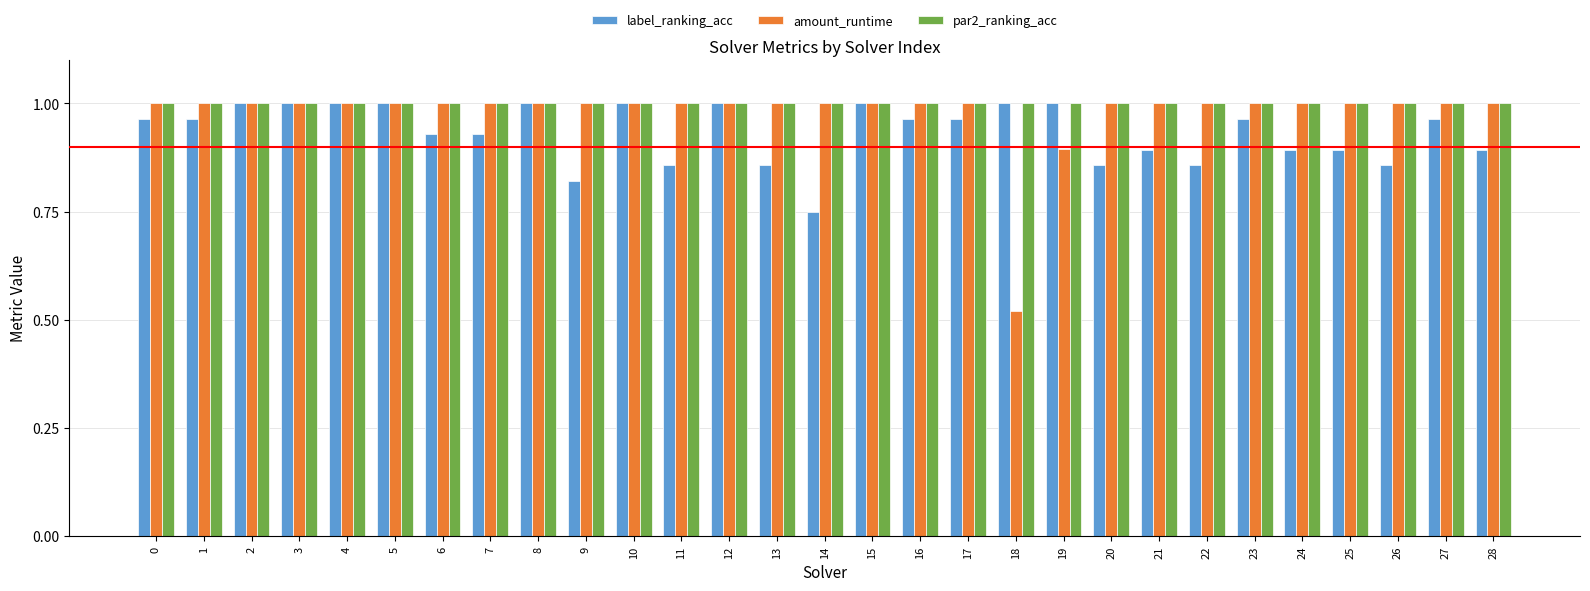

What is the sum of the amount_runtime values at 19 and 8?

1.9